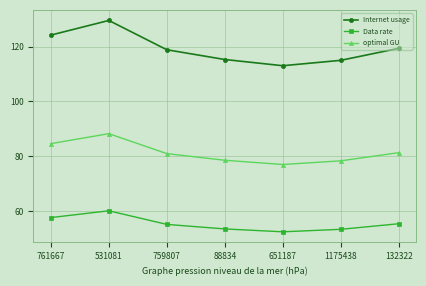

The Data rate series shows 71.9 at 651187. True or false?

False